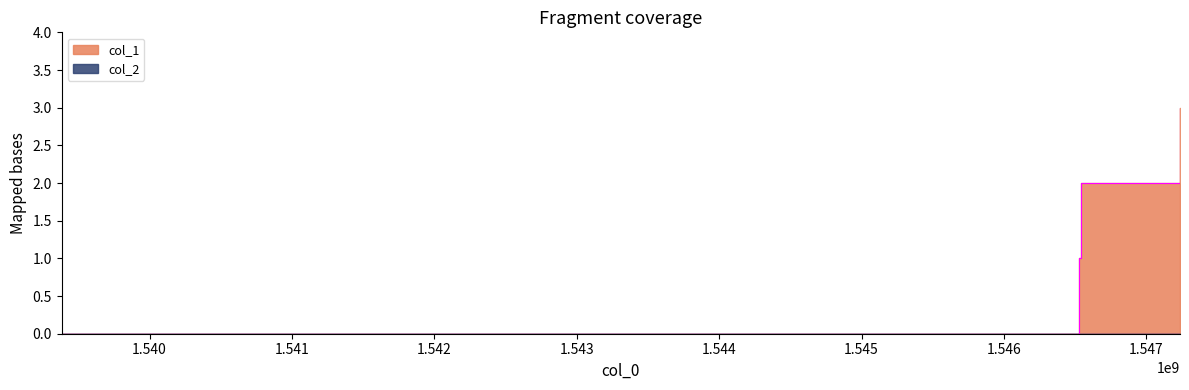

The chart shows a value of 2 at 1547236965. True or false?

False